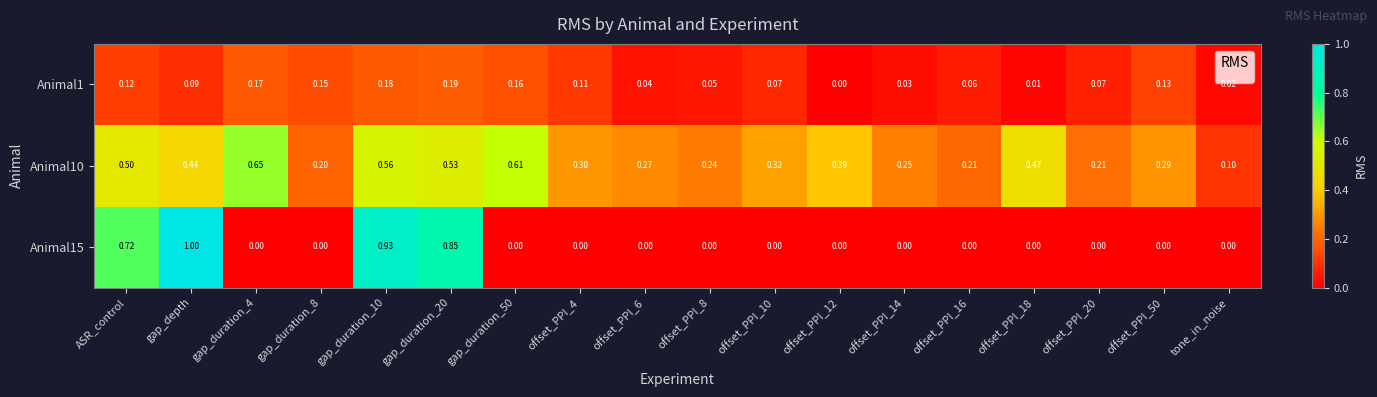

Is the value of Animal10 at gap_duration_50 greater than the value of Animal15 at gap_duration_20?

No